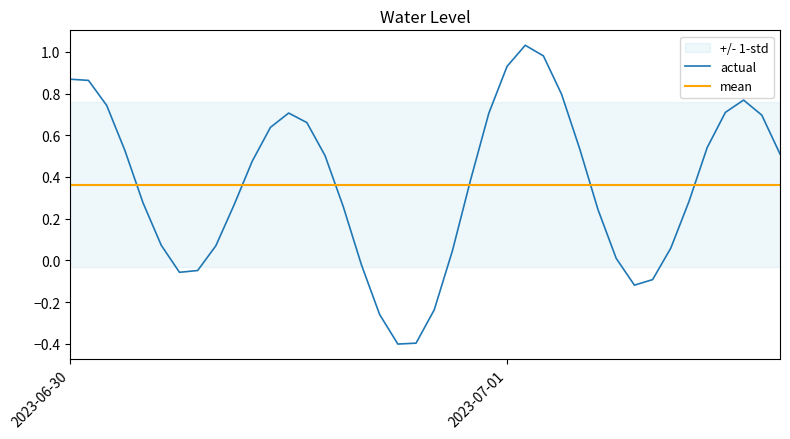

How many times do mean and actual cross each other?

6